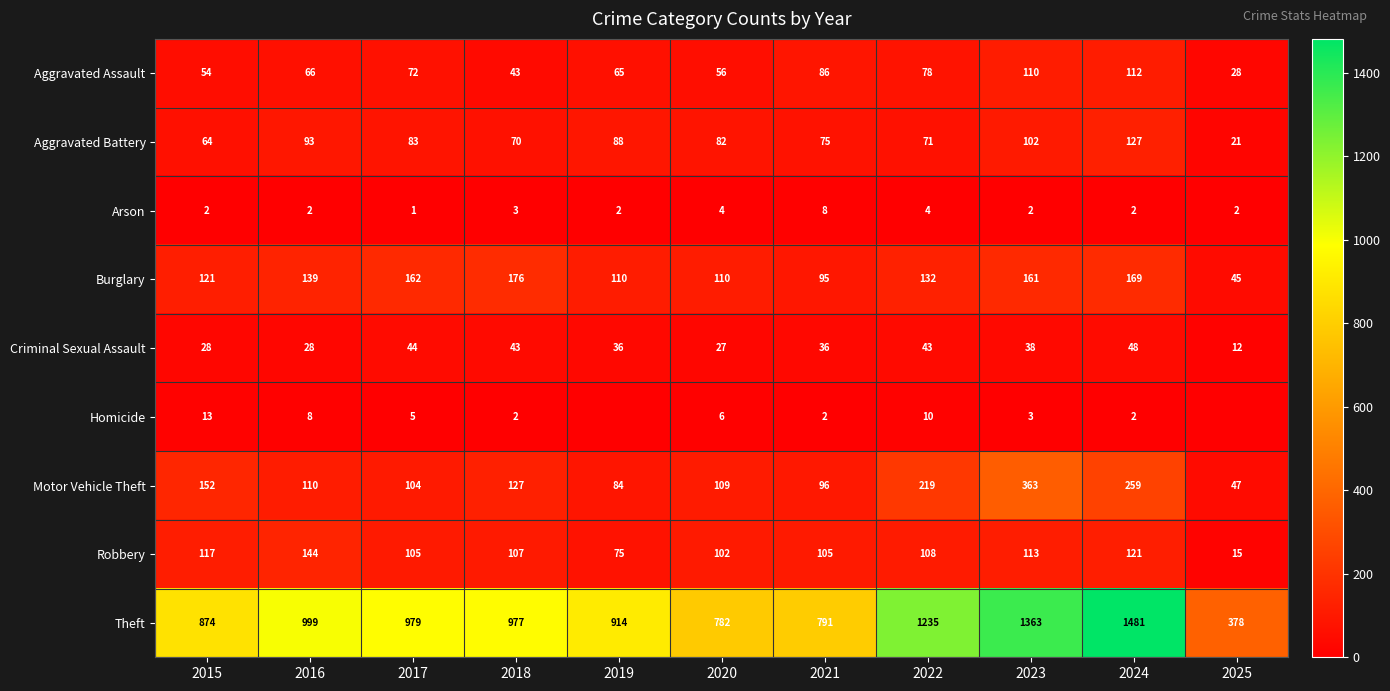

Rank the series at 2021 from highest to lowest value.

Theft, Robbery, Motor Vehicle Theft, Burglary, Aggravated Assault, Aggravated Battery, Criminal Sexual Assault, Arson, Homicide